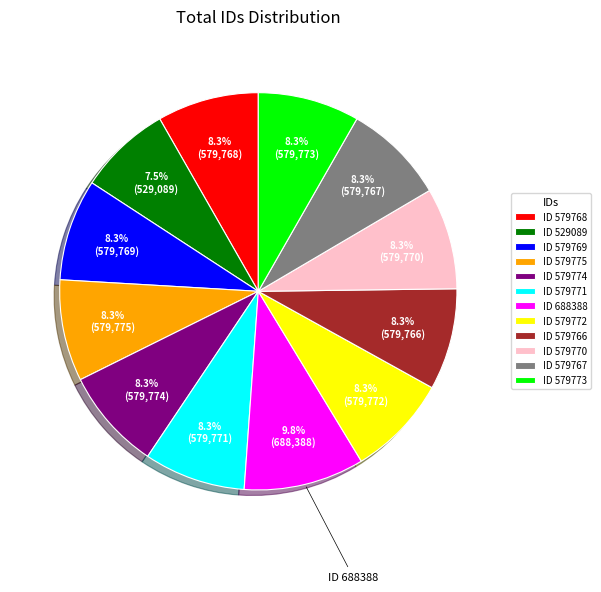

How many segments does this pie chart have?

12